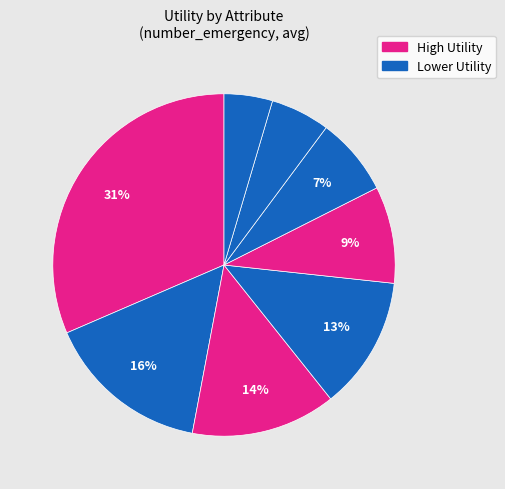

To the nearest percent, what is the average slice percentage?

12%